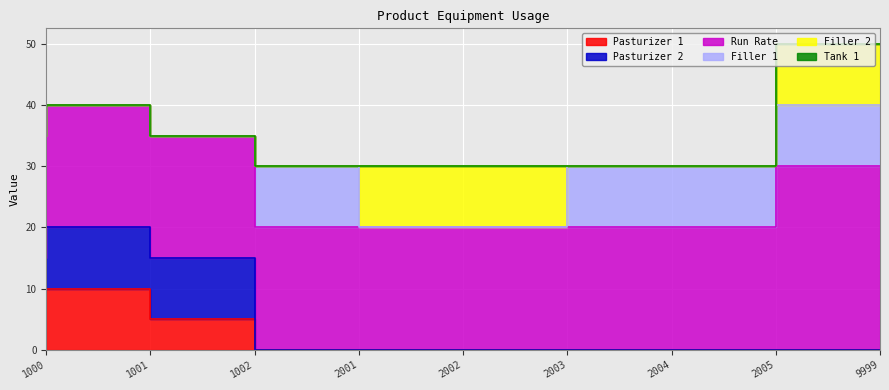

How many data points does each series have?

9